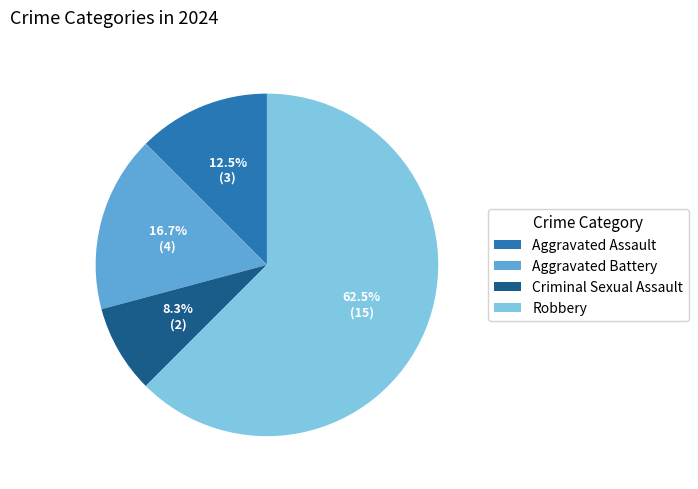

What is the majority slice?

Robbery